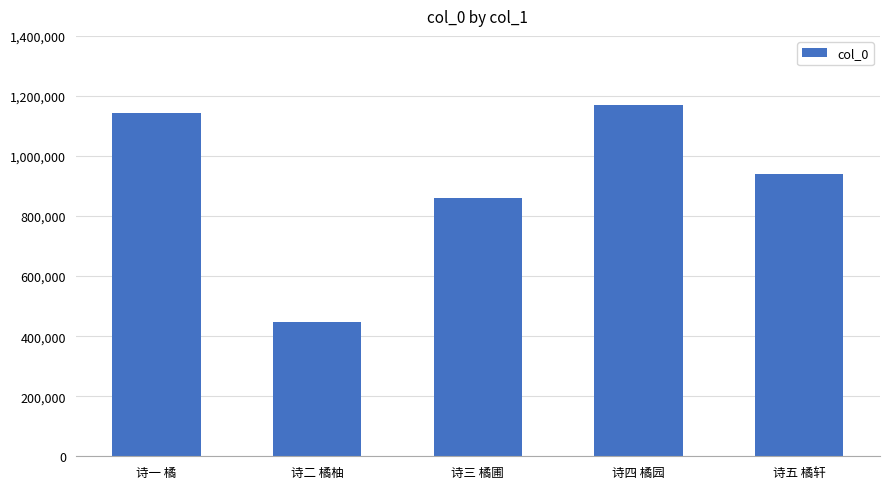

Where does the data first go above 940554?

诗一 橘